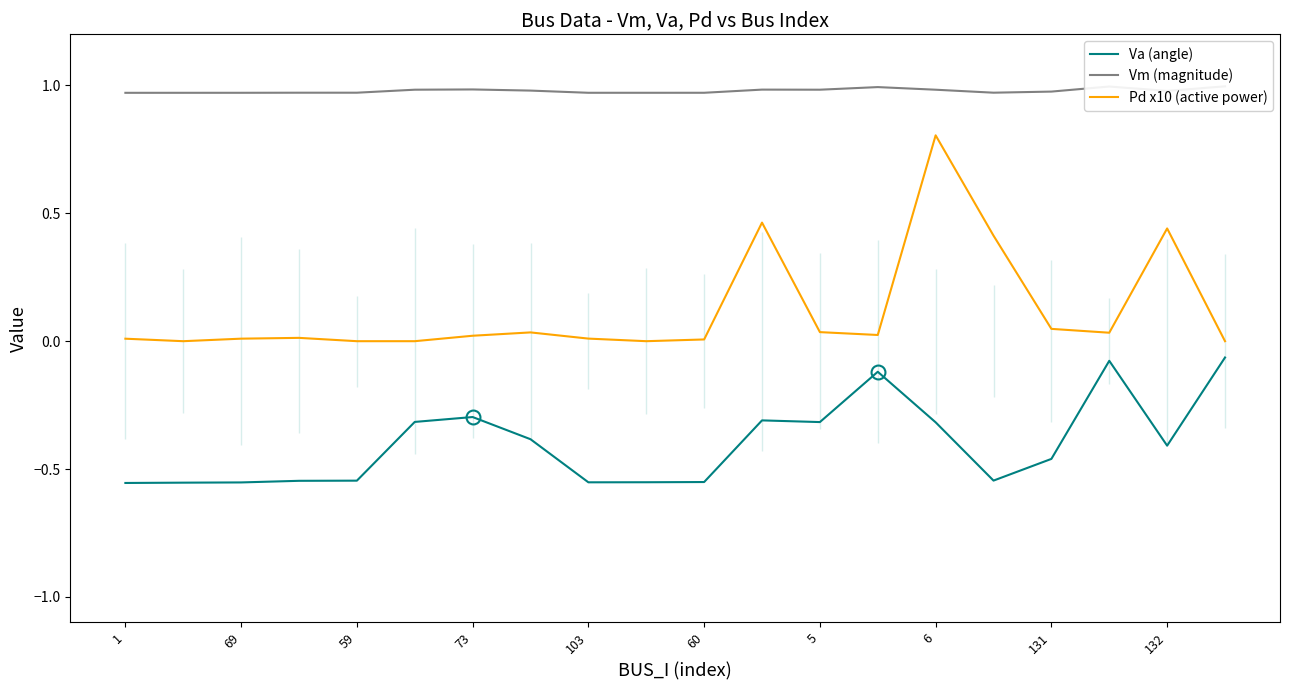

True or false: Pd x10 (active power) and Va (angle) intersect in this chart.

False